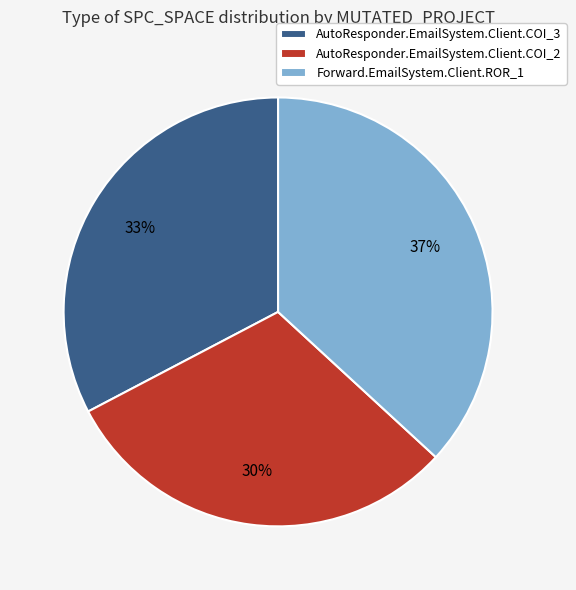

Is the sum of Forward.EmailSystem.Client.ROR_1 and AutoResponder.EmailSystem.Client.COI_2 greater than half?

Yes